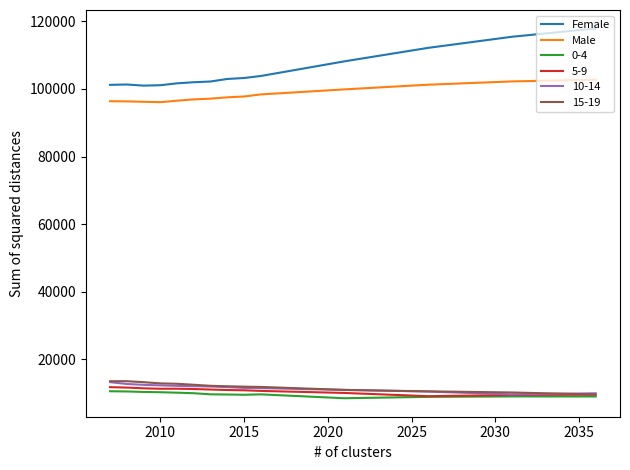

Which series has the largest total across all categories?

Female